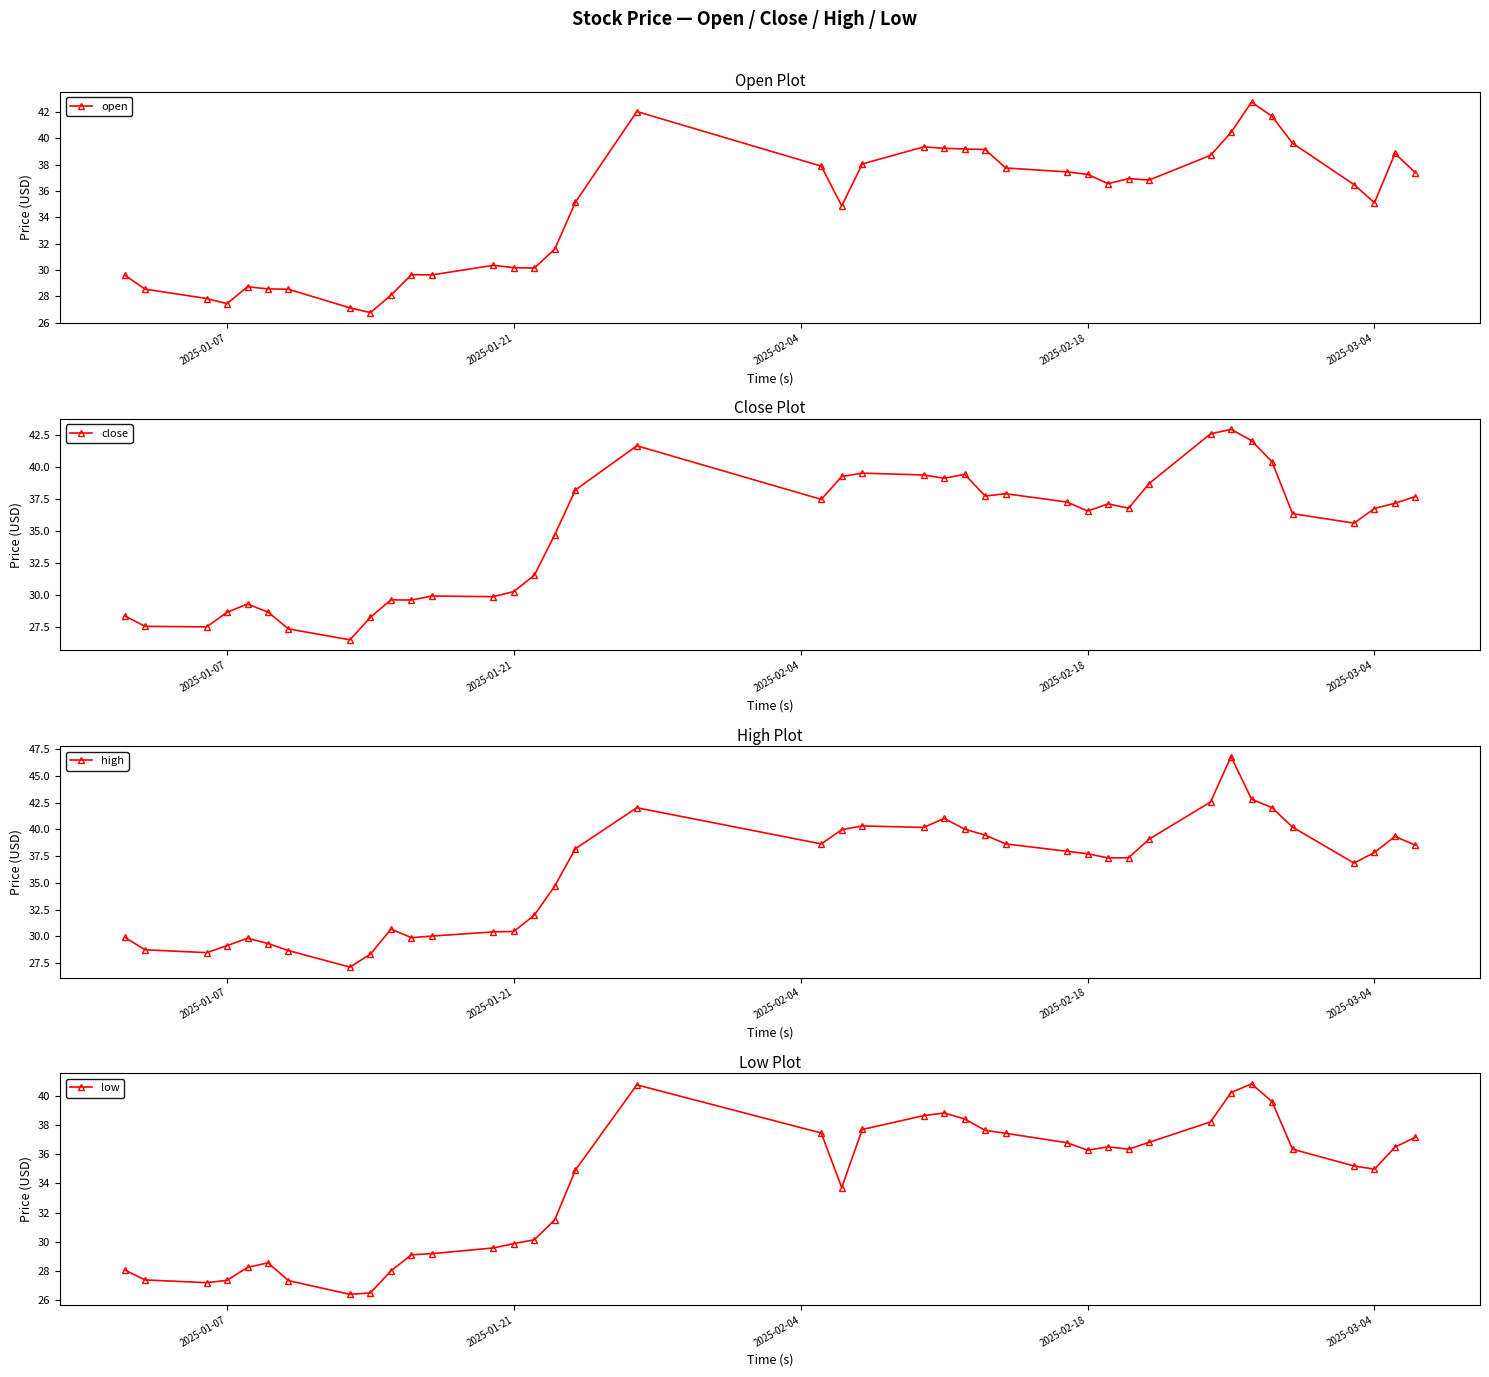

In open, how many points are higher than both neighbors (excluding endpoints)?

8